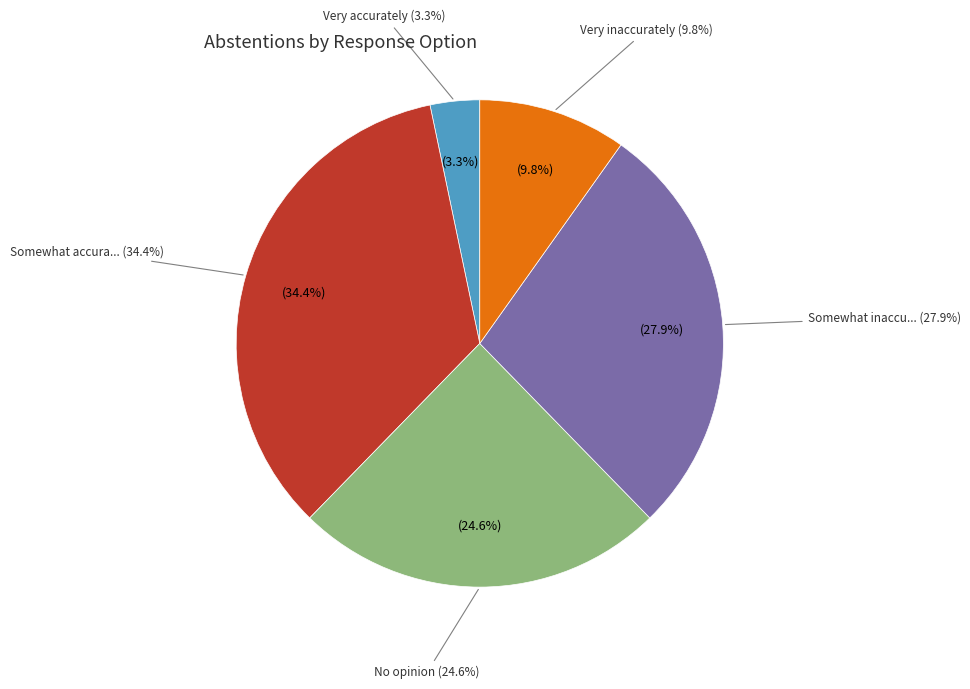

Does No opinion account for over 50% of the chart?

No